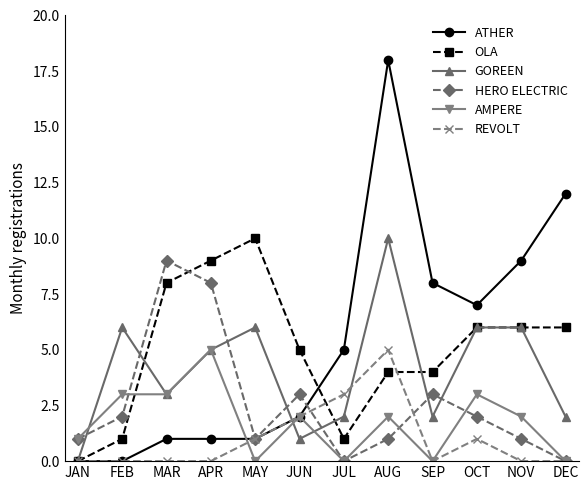

What is the approximate value of ATHER at SEP?

8